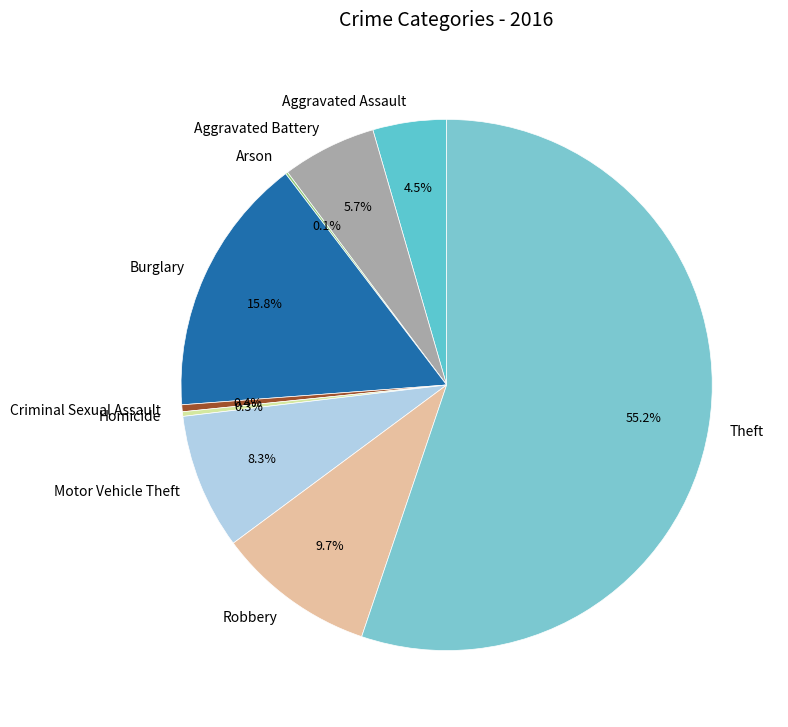

To the nearest percent, what is the average slice percentage?

11%